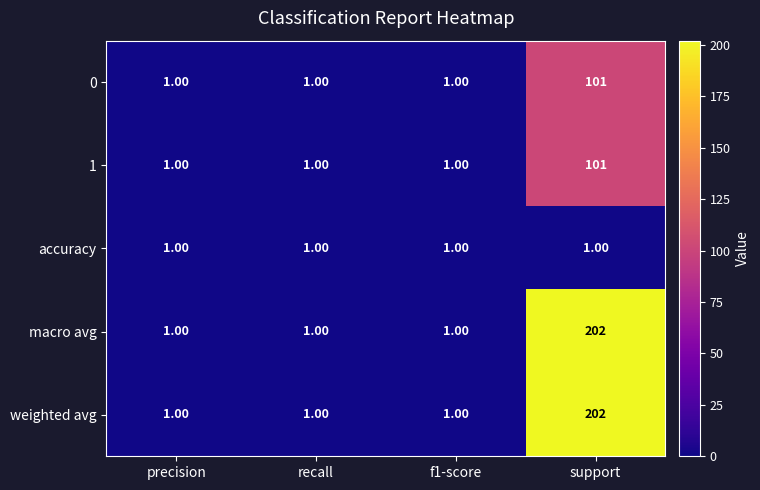

At which label does 1 reach its peak?

support